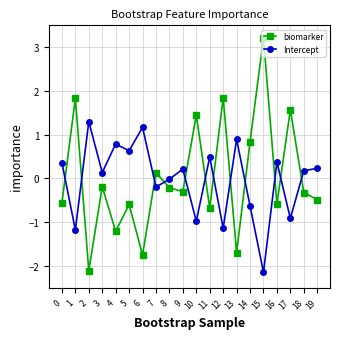

How many values in the biomarker series exceed 0?

7